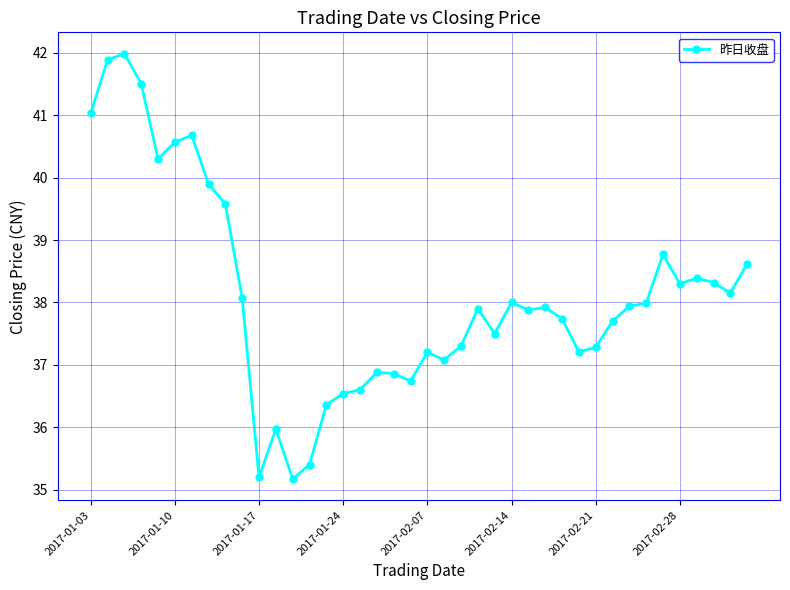

What is the difference between the maximum and second lowest values?

6.8